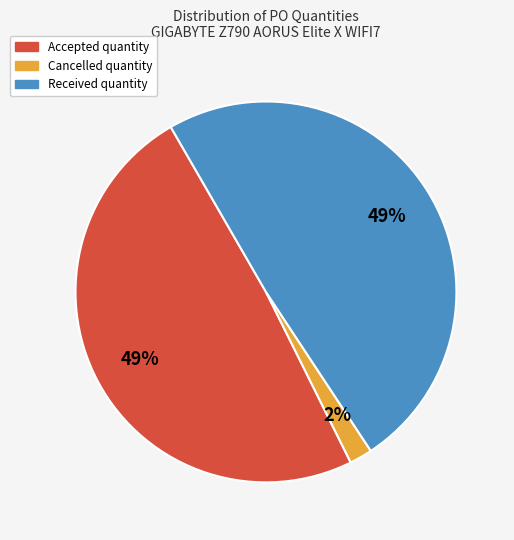

Is there a majority slice in this chart?

No